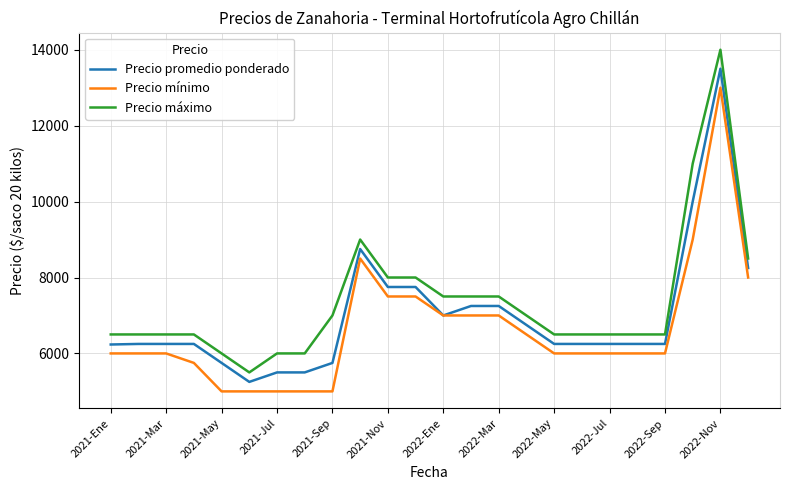

What is the maximum value shown in the chart?

14000